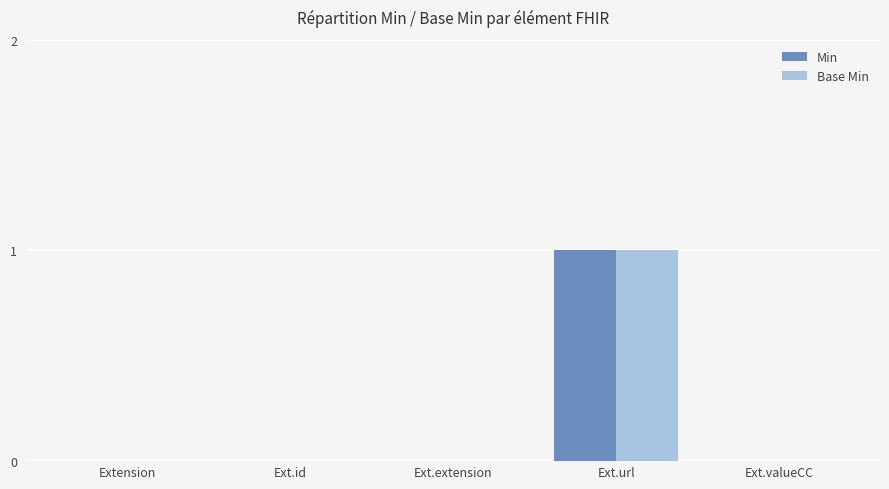

At which category does the chart reach its peak across all series?

Ext.url